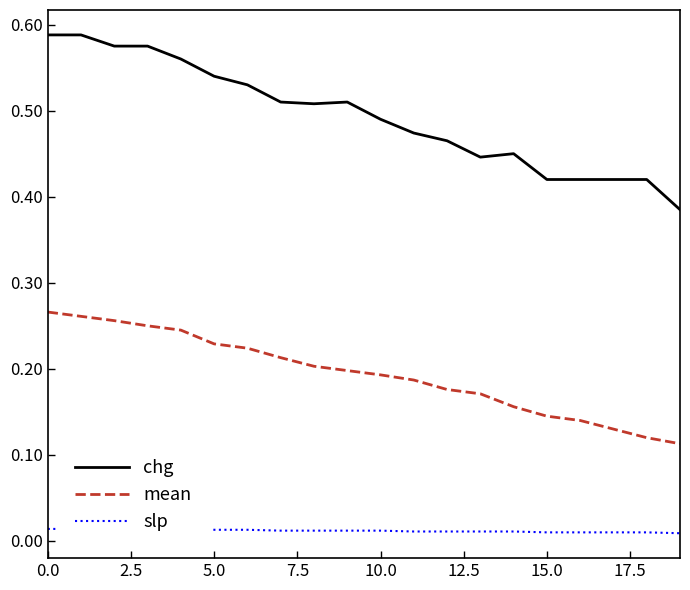

Between 10 and 19, which series saw the biggest shift?

chg